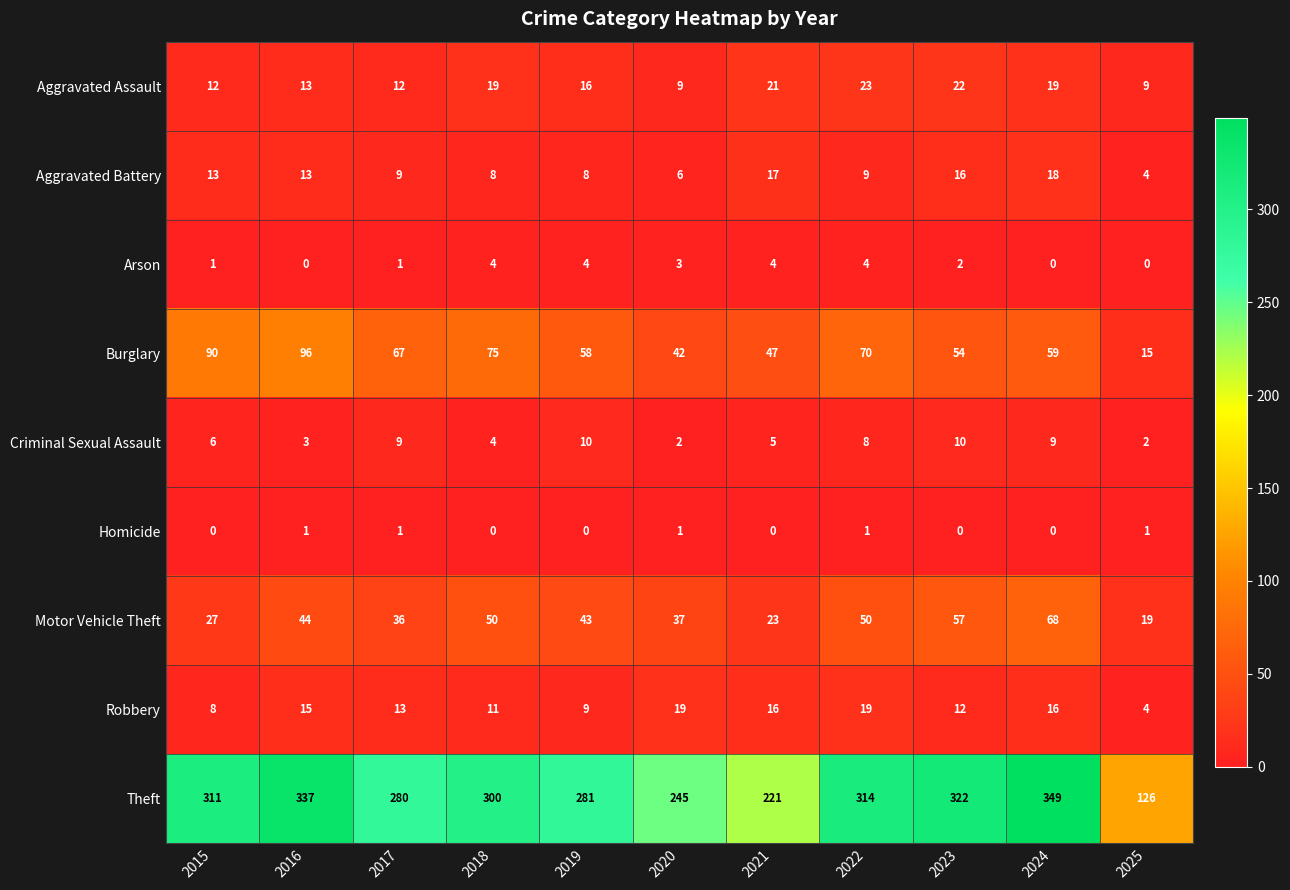

List the series in order of their peak value, lowest first.

Homicide, Arson, Criminal Sexual Assault, Aggravated Battery, Robbery, Aggravated Assault, Motor Vehicle Theft, Burglary, Theft